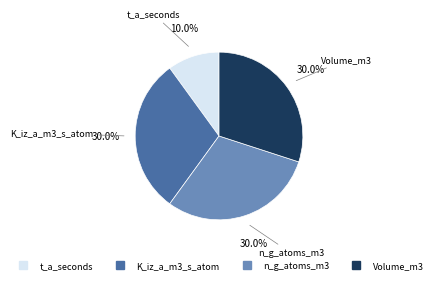

What percentage is the K_iz_a_m3_s_atom slice, to the nearest percent?

30%